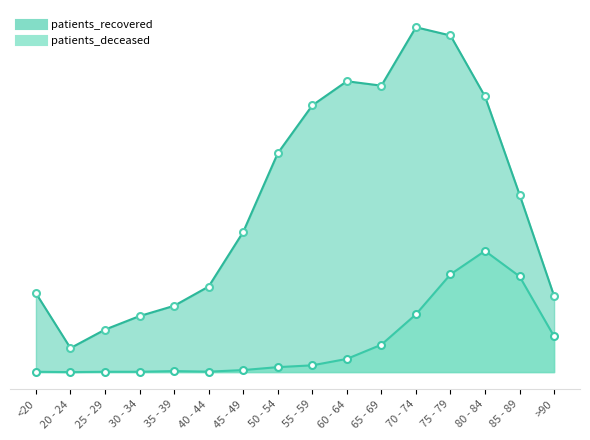

Which category has the highest value across all series?

70 - 74